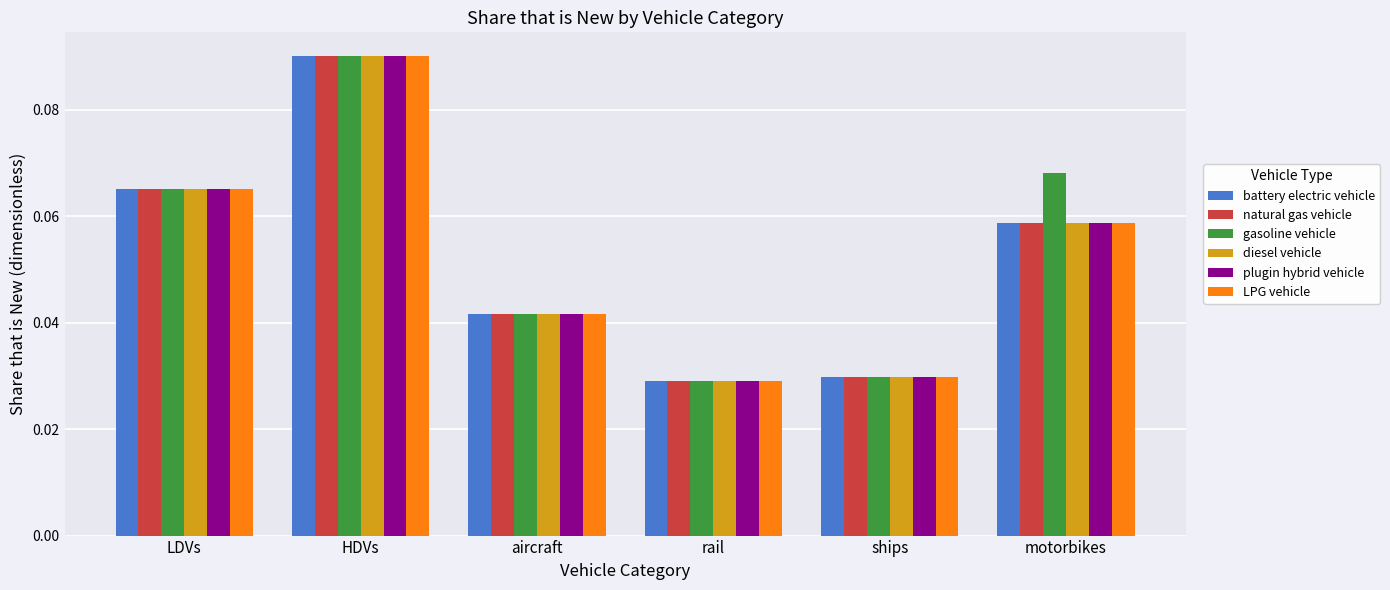

How many series are shown in this chart?

6